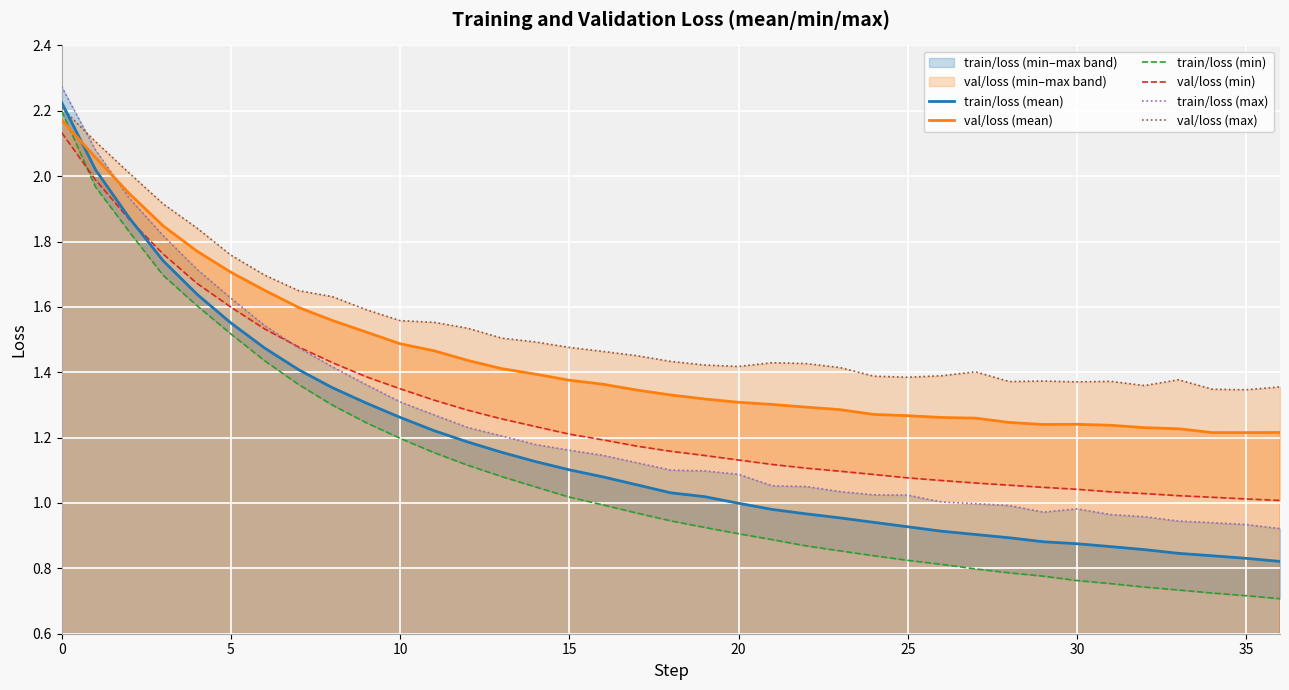

Reading right to left, transcribe all the data shown in this chart.

train/loss (mean): 0.8	0.8	0.8	0.8	0.9	0.9	0.9	0.9	0.9	0.9	0.9	0.9	0.9	1.0	1.0	1.0	1.0	1.0	1.0	1.1	1.1	1.1	1.1	1.2	1.2	1.2	1.3	1.3	1.4	1.4	1.5	1.6	1.6	1.7	1.9	2.0	2.2
val/loss (mean): 1.2	1.2	1.2	1.2	1.2	1.2	1.2	1.2	1.2	1.3	1.3	1.3	1.3	1.3	1.3	1.3	1.3	1.3	1.3	1.3	1.4	1.4	1.4	1.4	1.4	1.5	1.5	1.5	1.6	1.6	1.7	1.7	1.8	1.8	1.9	2.1	2.2
train/loss (min): 0.7	0.7	0.7	0.7	0.7	0.8	0.8	0.8	0.8	0.8	0.8	0.8	0.8	0.9	0.9	0.9	0.9	0.9	0.9	1.0	1.0	1.0	1.0	1.1	1.1	1.2	1.2	1.2	1.3	1.4	1.4	1.5	1.6	1.7	1.8	2.0	2.2
val/loss (min): 1.0	1.0	1.0	1.0	1.0	1.0	1.0	1.0	1.1	1.1	1.1	1.1	1.1	1.1	1.1	1.1	1.1	1.1	1.2	1.2	1.2	1.2	1.2	1.3	1.3	1.3	1.3	1.4	1.4	1.5	1.5	1.6	1.7	1.8	1.9	2.0	2.1
train/loss (max): 0.9	0.9	0.9	0.9	1.0	1.0	1.0	1.0	1.0	1.0	1.0	1.0	1.0	1.0	1.1	1.1	1.1	1.1	1.1	1.1	1.1	1.2	1.2	1.2	1.2	1.3	1.3	1.4	1.4	1.5	1.5	1.6	1.7	1.8	1.9	2.1	2.3
val/loss (max): 1.4	1.3	1.3	1.4	1.4	1.4	1.4	1.4	1.4	1.4	1.4	1.4	1.4	1.4	1.4	1.4	1.4	1.4	1.4	1.5	1.5	1.5	1.5	1.5	1.5	1.6	1.6	1.6	1.6	1.6	1.7	1.8	1.8	1.9	2.0	2.1	2.2